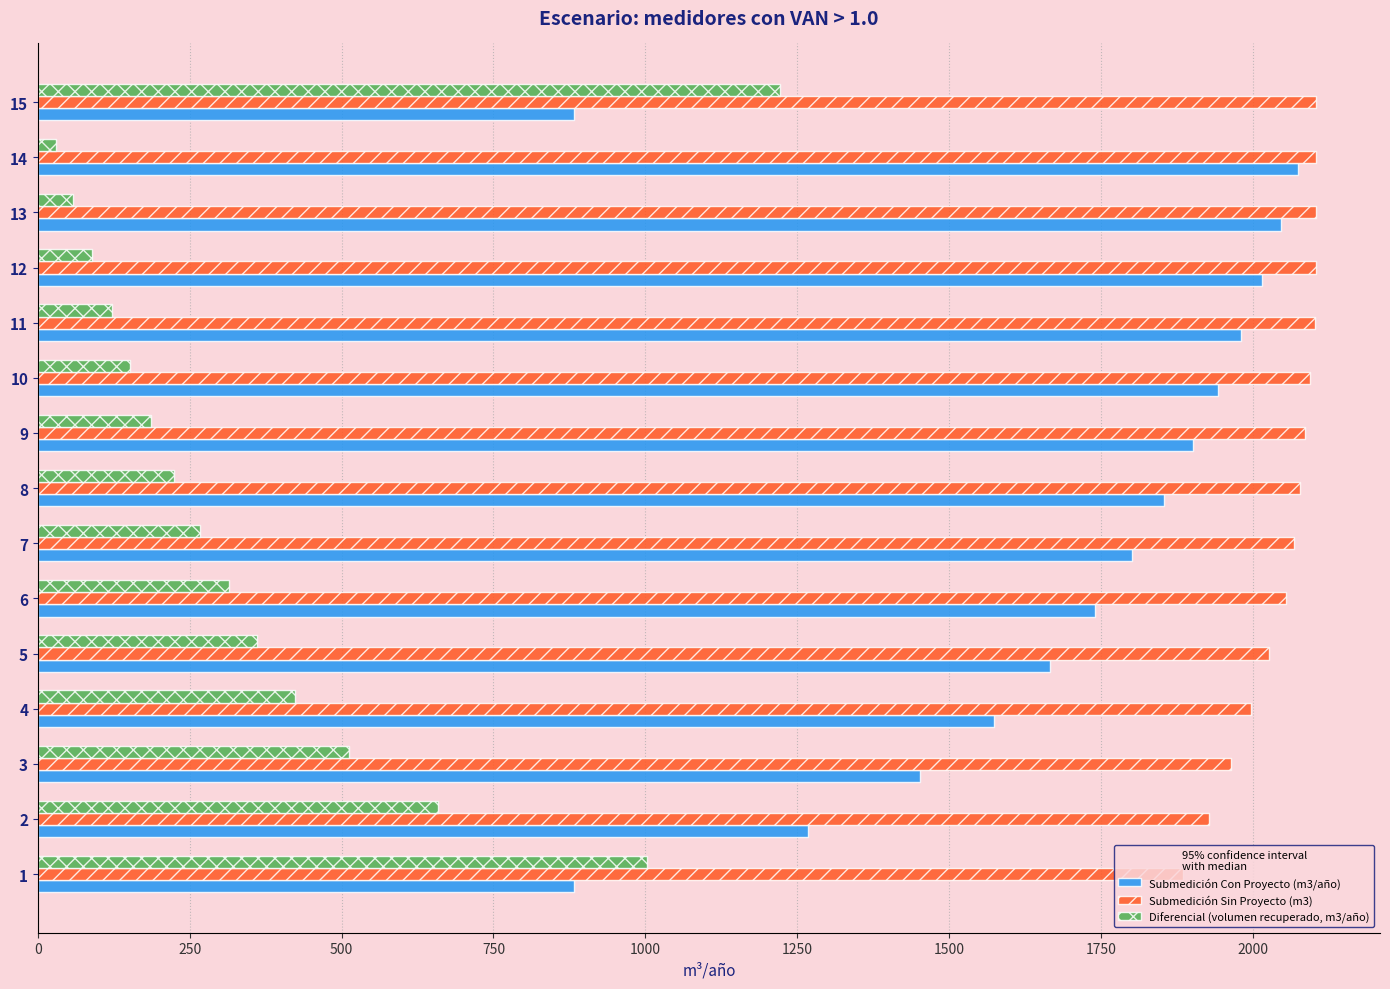

What is the difference between the highest and lowest values at 5?

1665.6